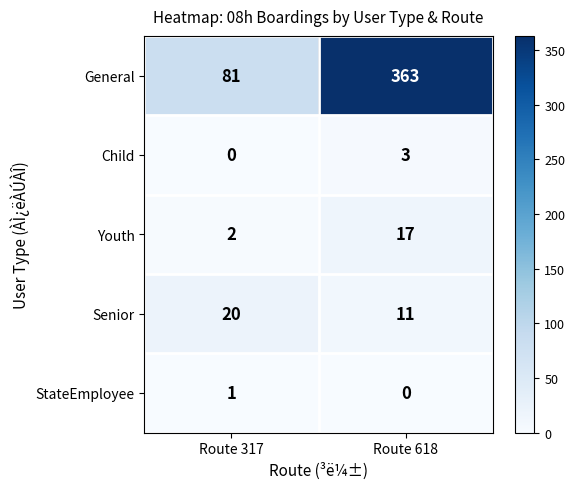

Reading right to left, list all the values displayed in this chart.

General: 363	81
Child: 3	0
Youth: 17	2
Senior: 11	20
StateEmployee: 0	1